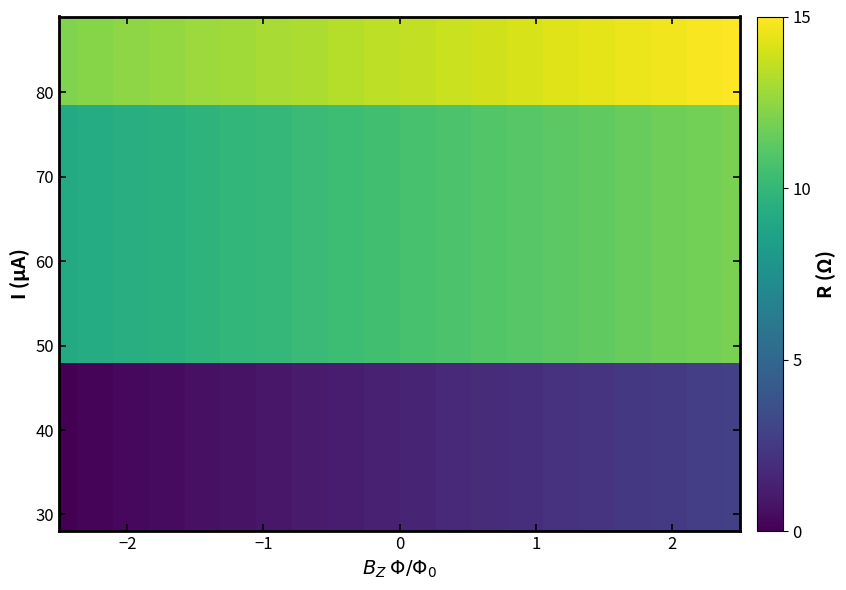

At how many categories does at least one series exceed 11?

20